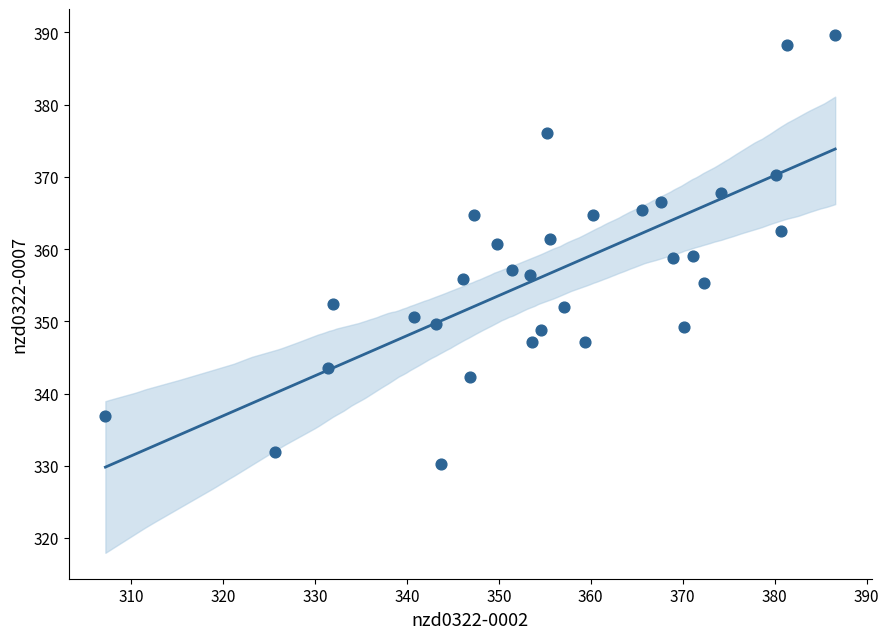

What is the range of Y values (max minus min)?

59.4